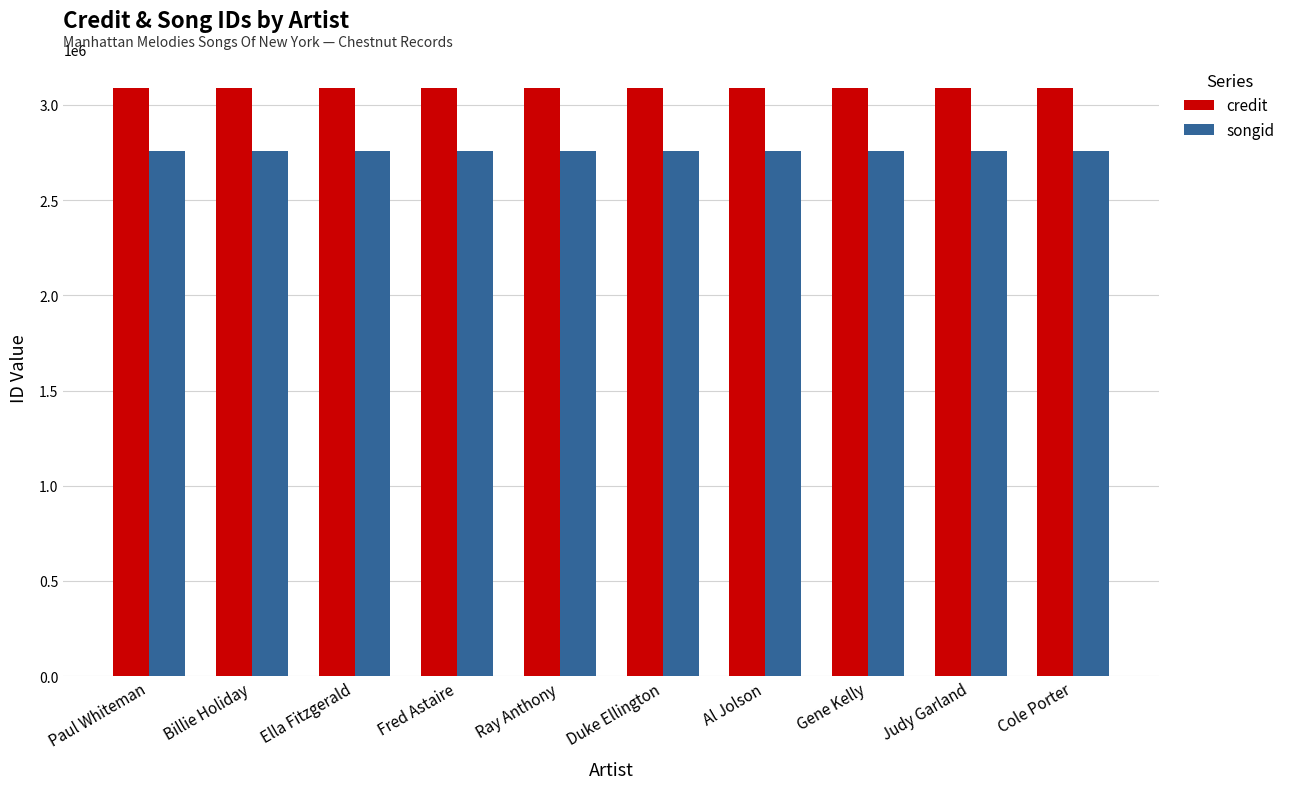

What is the value of the songid bar at the 1st from the left?

2757609